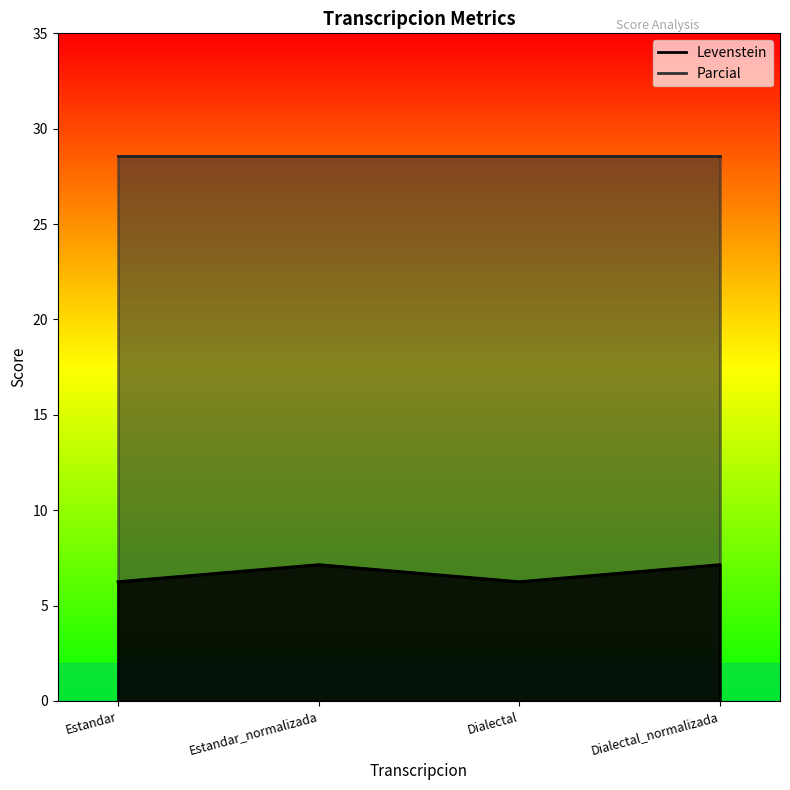

What is the greatest value displayed?

7.1